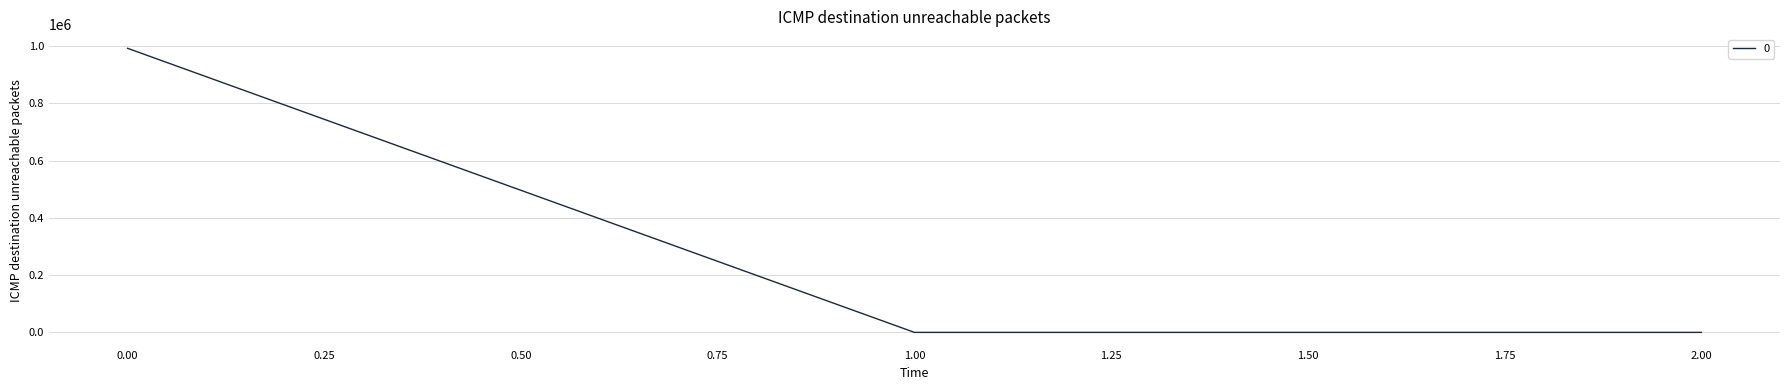

True or false: the data shows 214091.2 at 0.00.

False